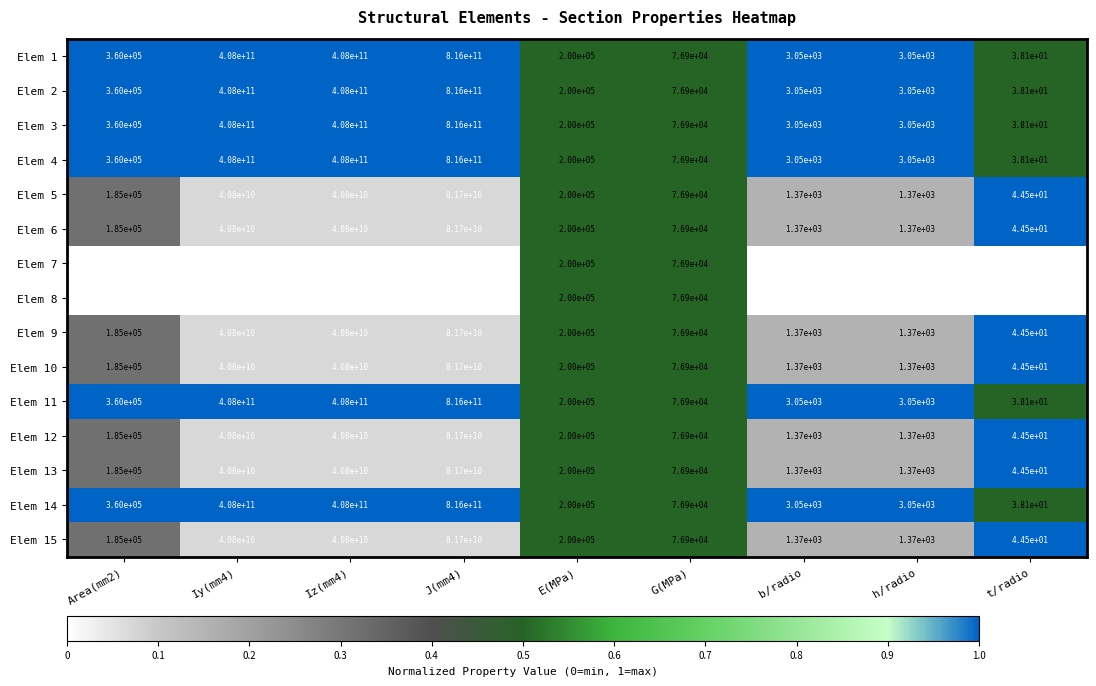

Is the value of Elem 11 at E(MPa) greater than the value of Elem 8 at G(MPa)?

Yes